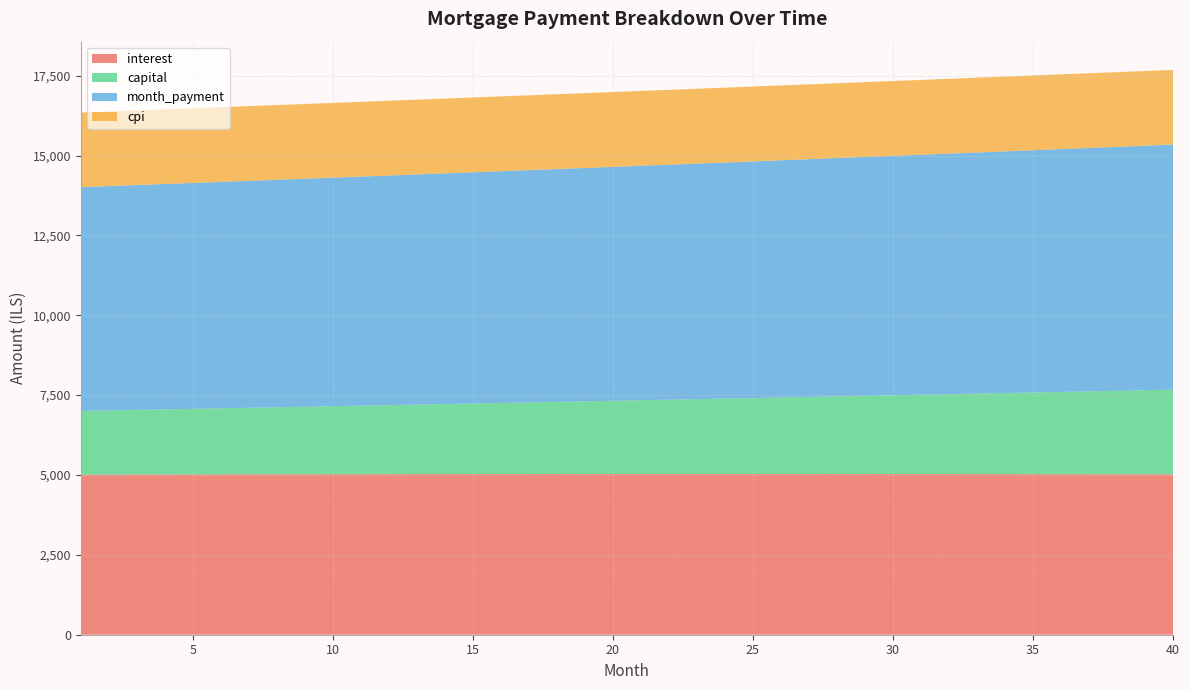

Reading left to right, list all the values displayed in this chart.

interest: 5011.7	5013.4	5015.0	5016.6	5018.1	5019.5	5020.8	5022.1	5023.3	5024.5	5025.5	5026.5	5027.4	5028.2	5029.0	5029.6	5030.2	5030.7	5031.1	5031.5	5031.7	5031.9	5032.0	5032.0	5031.9	5031.8	5031.5	5031.2	5030.7	5030.2	5029.6	5028.9	5028.1	5027.2	5026.2	5025.1	5024.0	5022.7	5021.3	5019.8
capital: 1993.2	2007.8	2022.6	2037.5	2052.4	2067.5	2082.7	2098.0	2113.4	2128.9	2144.5	2160.3	2176.2	2192.1	2208.2	2224.5	2240.8	2257.3	2273.8	2290.5	2307.4	2324.3	2341.4	2358.6	2375.9	2393.4	2410.9	2428.7	2446.5	2464.5	2482.6	2500.8	2519.2	2537.7	2556.3	2575.1	2594.0	2613.0	2632.2	2651.6
month_payment: 7004.9	7021.2	7037.6	7054.0	7070.5	7087.0	7103.5	7120.1	7136.7	7153.4	7170.0	7186.8	7203.5	7220.4	7237.2	7254.1	7271.0	7288.0	7305.0	7322.0	7339.1	7356.2	7373.4	7390.6	7407.9	7425.1	7442.5	7459.8	7477.2	7494.7	7512.2	7529.7	7547.3	7564.9	7582.5	7600.2	7618.0	7635.7	7653.6	7671.4
cpi: 2334.1	2334.9	2335.6	2336.3	2337.0	2337.6	2338.2	2338.8	2339.3	2339.8	2340.2	2340.7	2341.0	2341.4	2341.7	2342.0	2342.2	2342.4	2342.6	2342.7	2342.8	2342.8	2342.8	2342.8	2342.7	2342.6	2342.4	2342.2	2342.0	2341.7	2341.4	2341.0	2340.6	2340.1	2339.6	2339.1	2338.5	2337.8	2337.1	2336.4